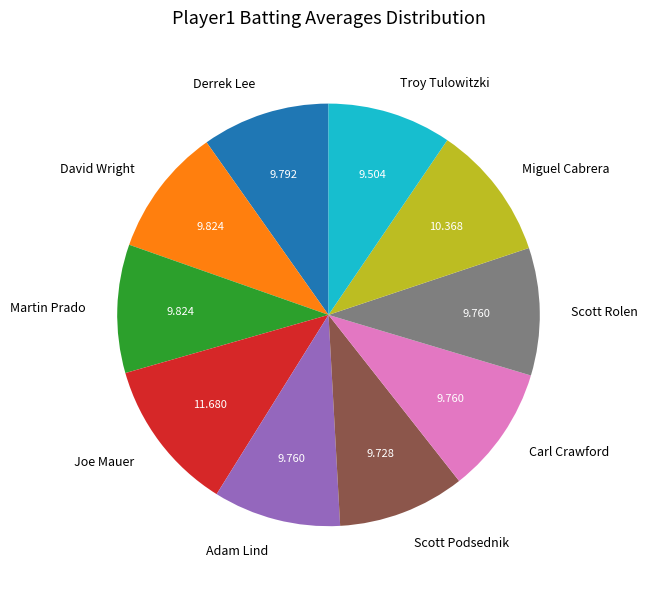

Count the number of slices in the pie.

10